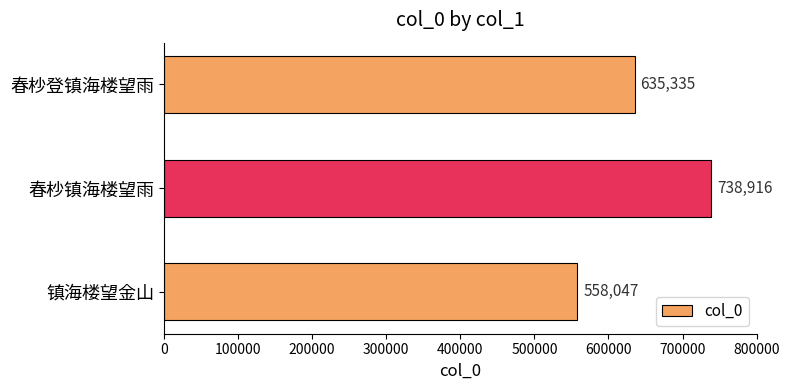

What is the average value?

644099